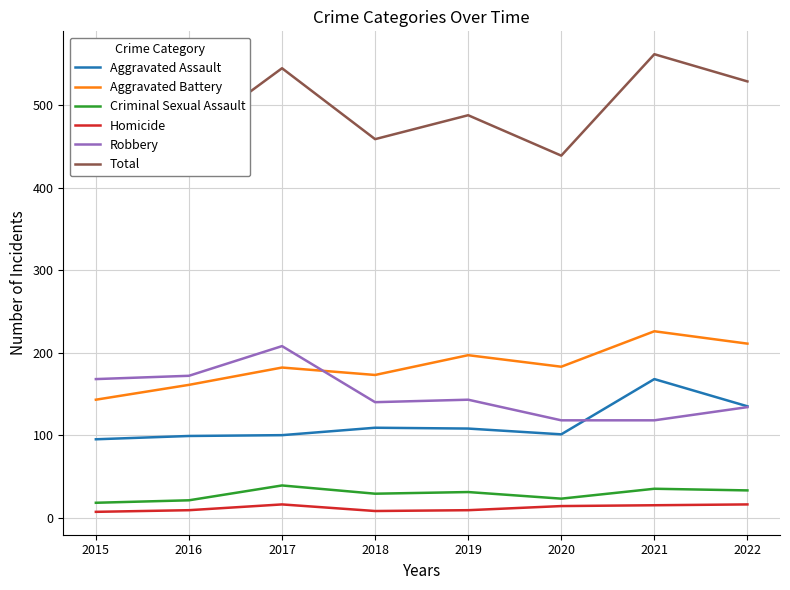

Count the number of data series in this chart.

6